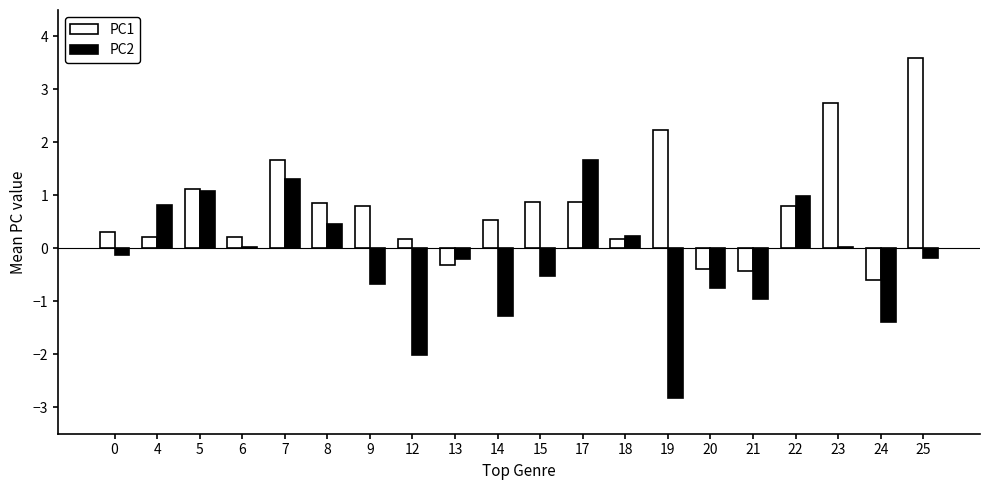

What is the spread (max minus min) of values at 19?

5.1